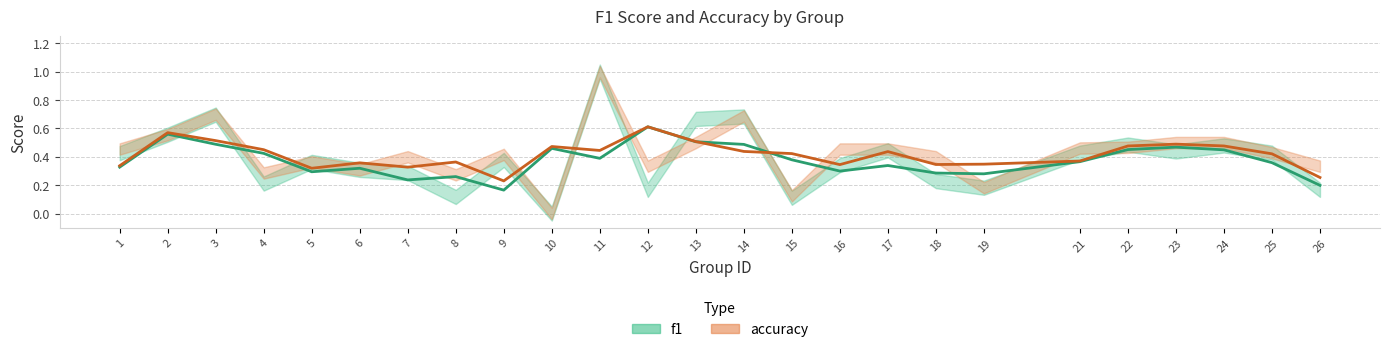

Count the accuracy values in the range 0 to 1.

25